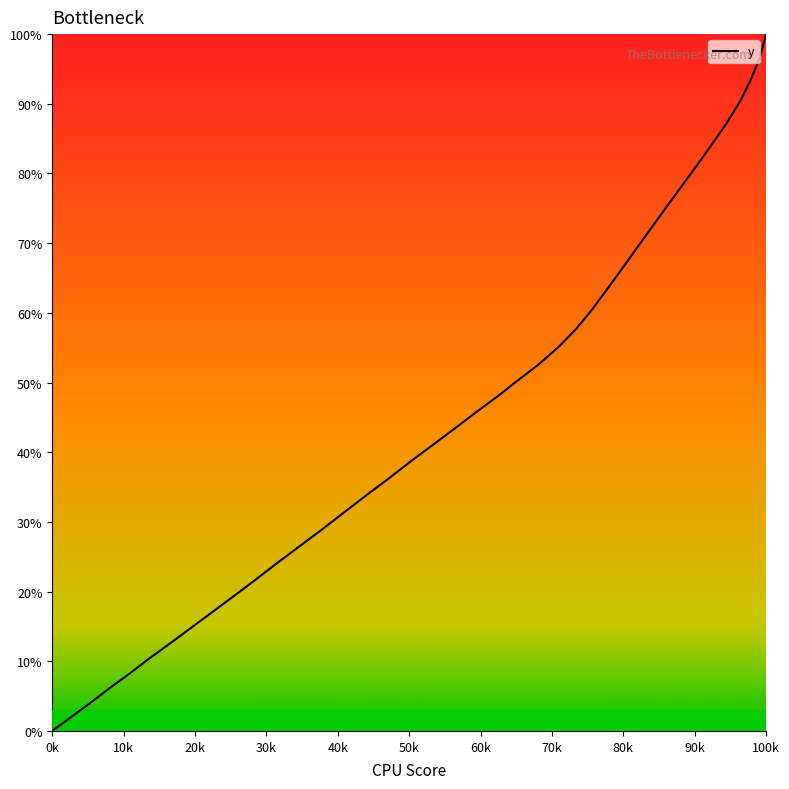

Reading left to right, what are all the values shown in this chart?

0.0	1.9	4.0	6.2	8.2	10.4	12.5	14.7	16.9	19.2	21.6	24.1	26.4	28.9	31.4	33.9	36.2	38.8	41.1	43.4	45.8	48.0	50.4	52.6	55.0	57.6	60.4	63.2	66.1	69.1	72.2	75.2	78.3	81.1	84.2	87.2	90.4	93.4	96.8	100.0